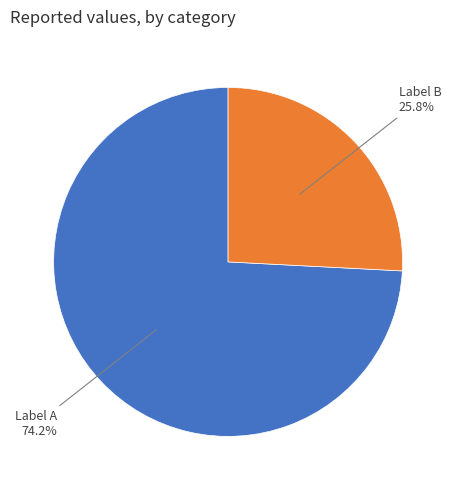

Is there a majority slice in this chart?

Yes